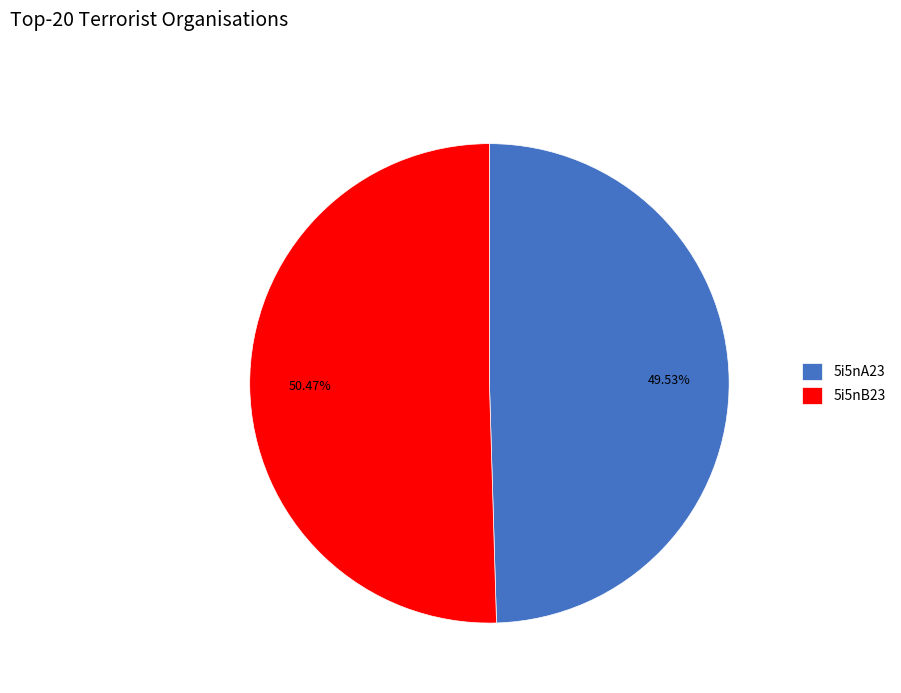

What is the total percentage of 5i5nA23 and 5i5nB23?

100.0%